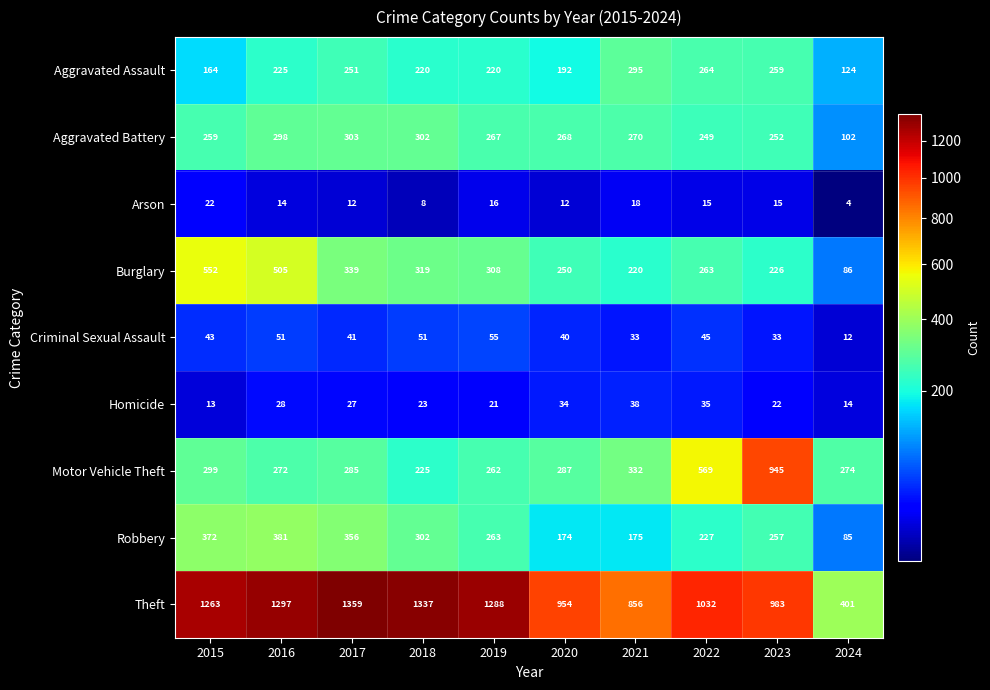

Which series changed the most between 2020 and 2022?

Motor Vehicle Theft